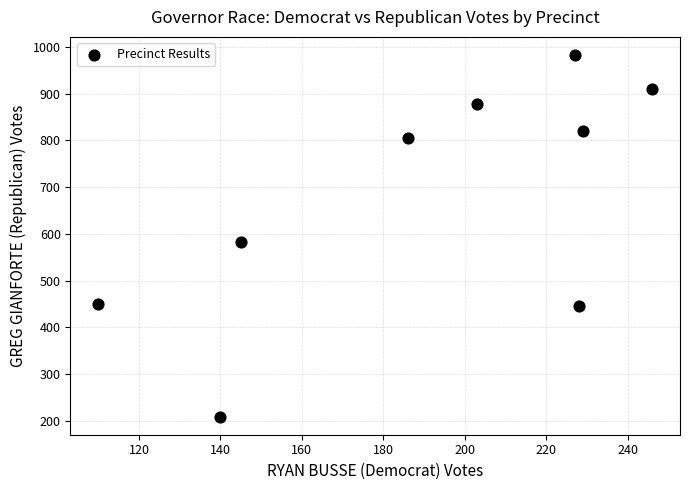

What is the average Y value?

676